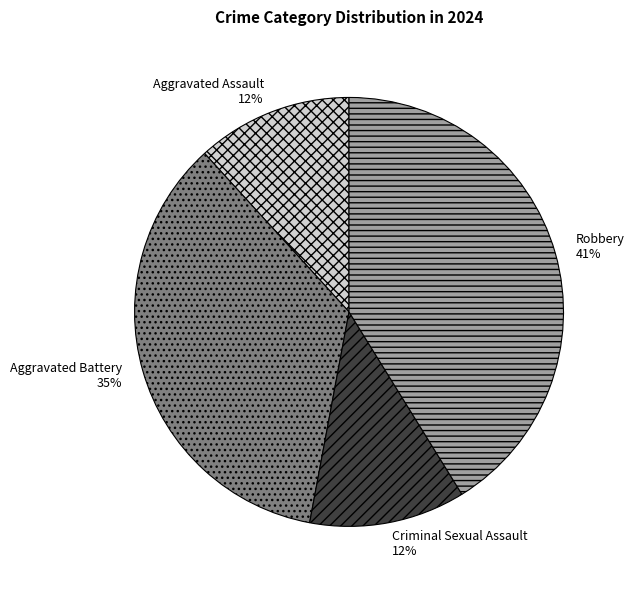

Which has a higher value, Aggravated Battery or Criminal Sexual Assault?

Aggravated Battery